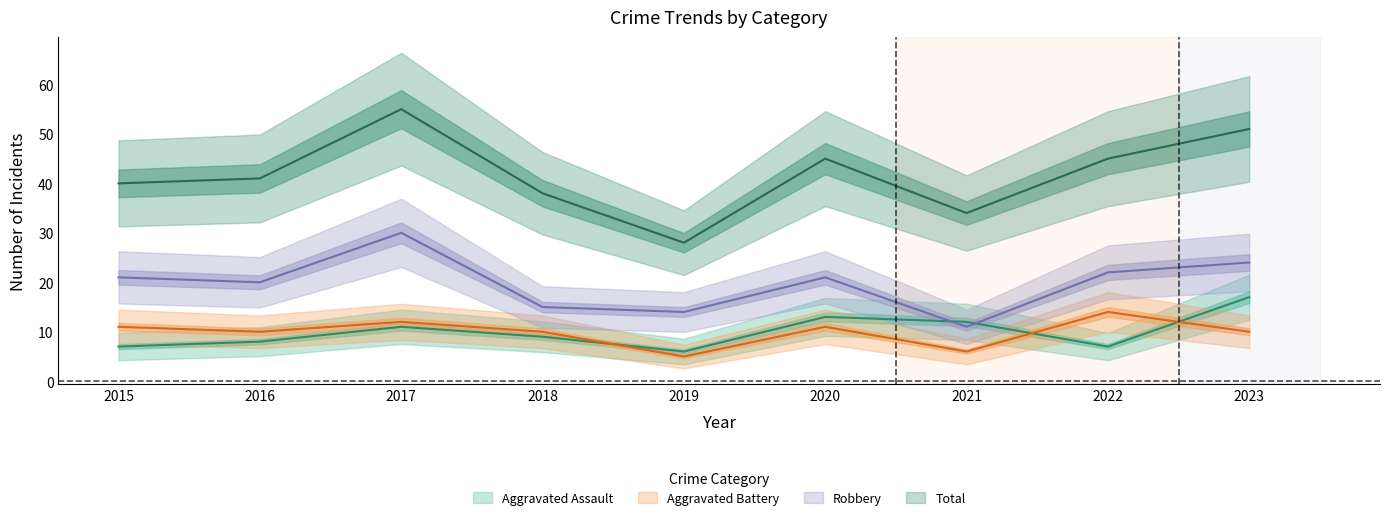

At which label is Robbery closest to 20?

2016